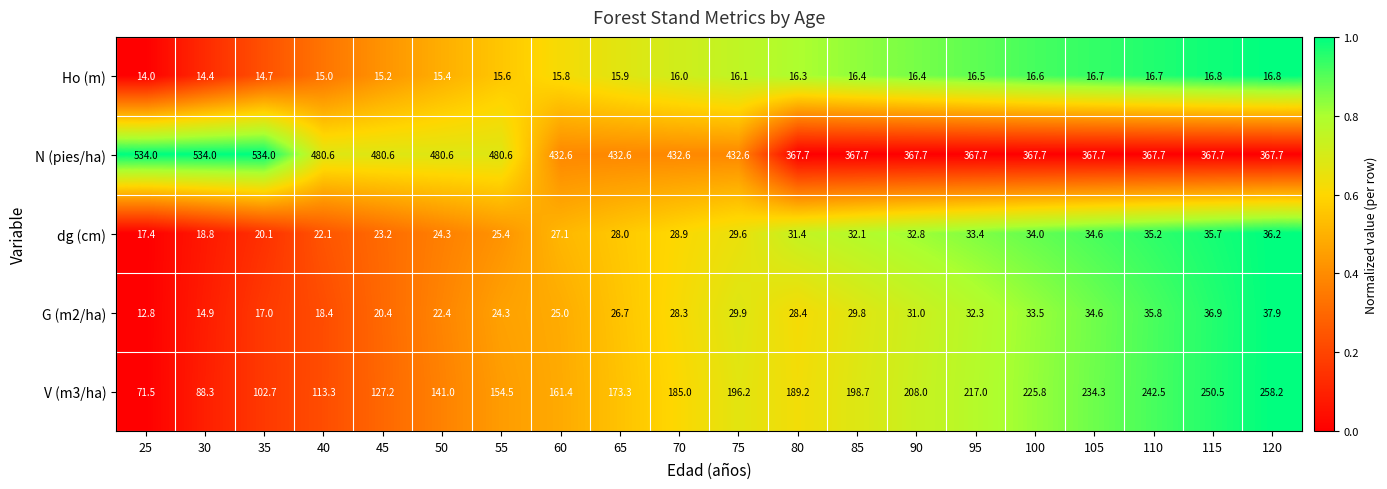

What is the average value of the V (m3/ha) series?

176.9